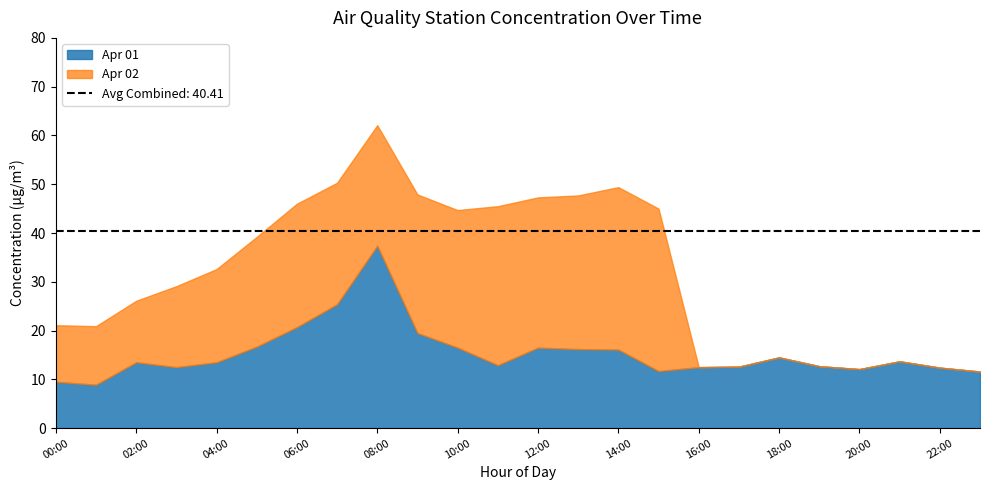

What is the label of the 18th point from the left?

17:00